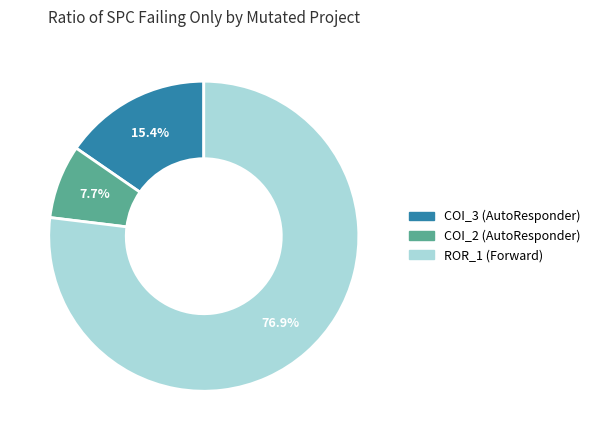

Count the number of slices in the pie.

3